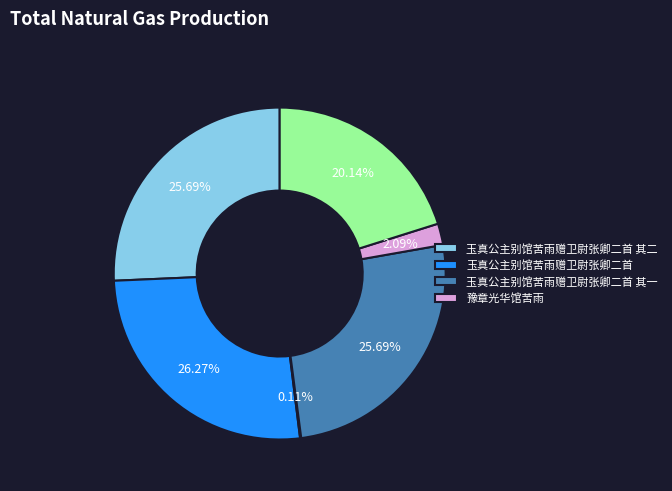

Is there a majority slice in this chart?

No